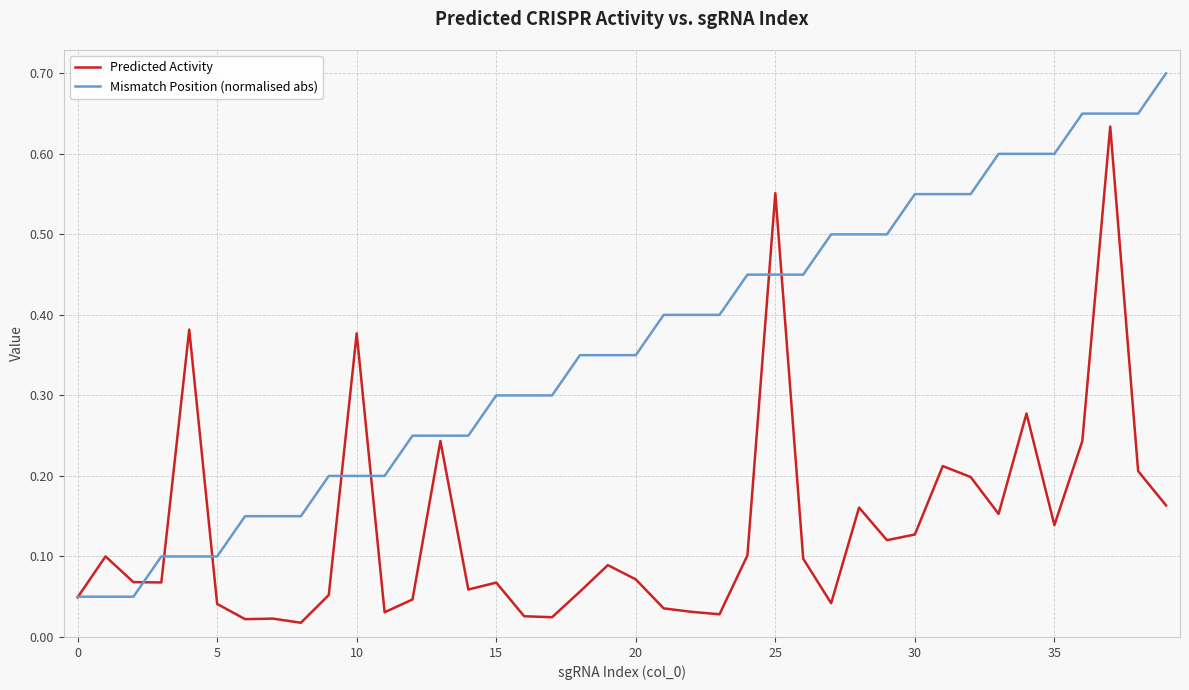

Which series has the largest range (max minus min)?

Mismatch Position (normalised abs)